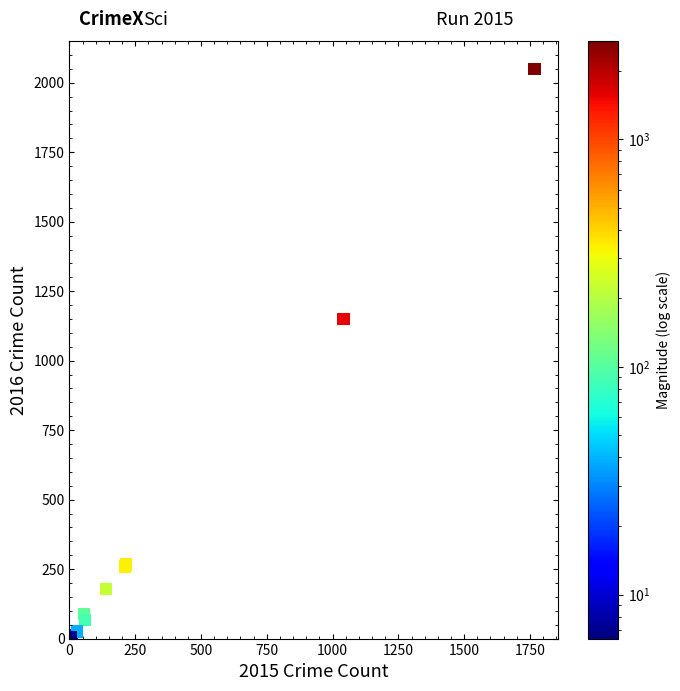

What Y value in the scatter plot is closest to 1026?

1151